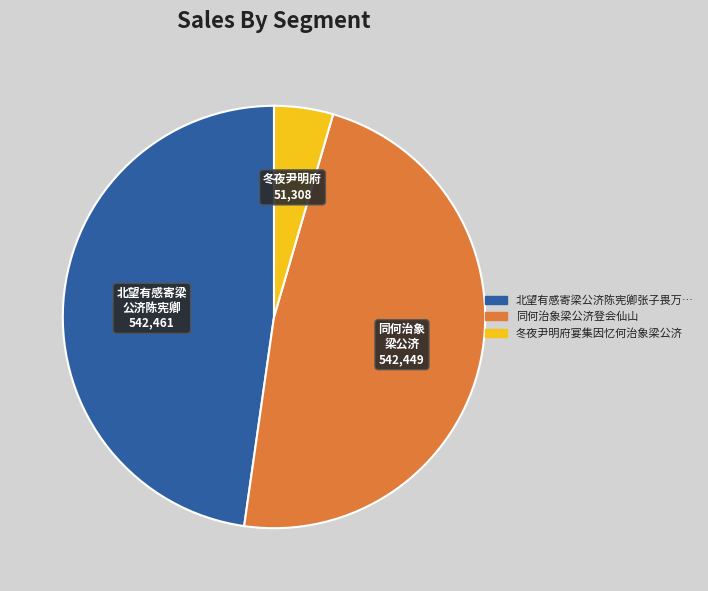

Is there any slice that represents more than half of the pie?

No